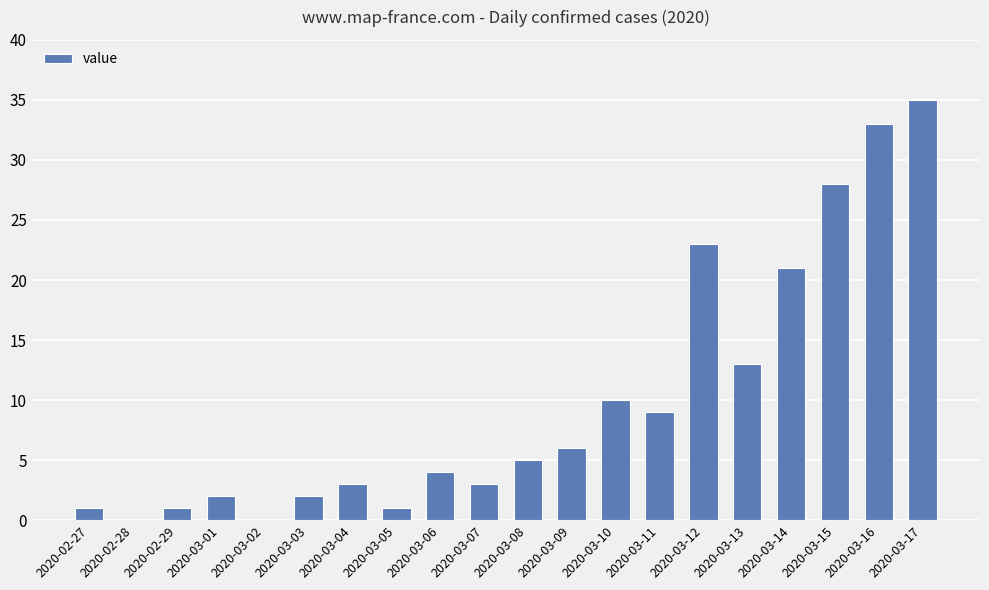

Count the number of categories in the chart.

20